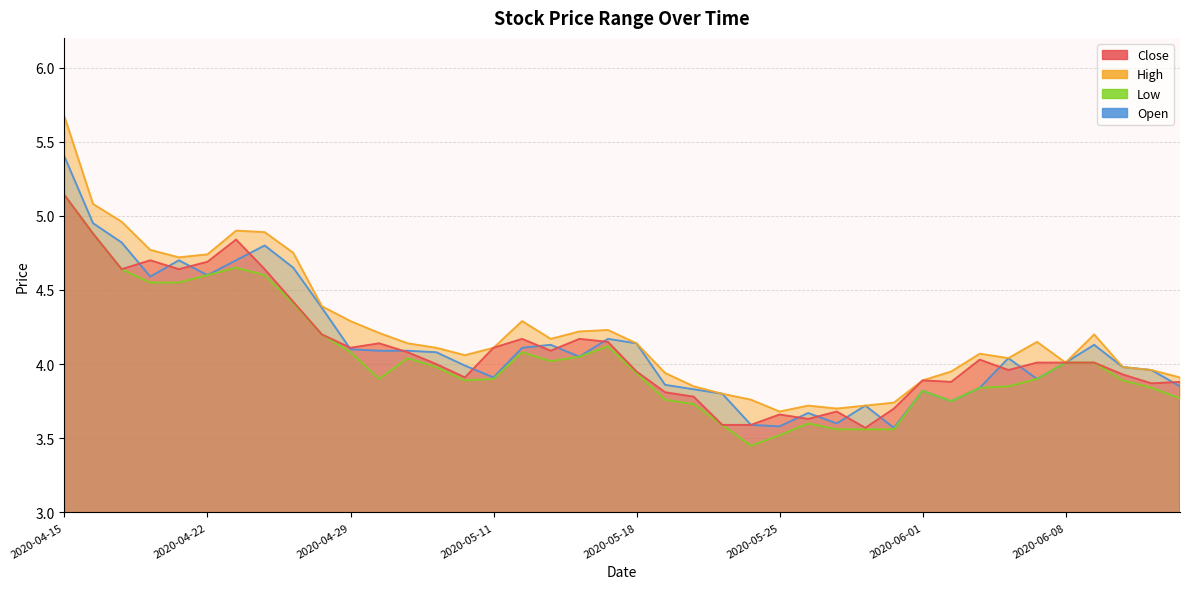

True or false: low and open cross at least once.

False